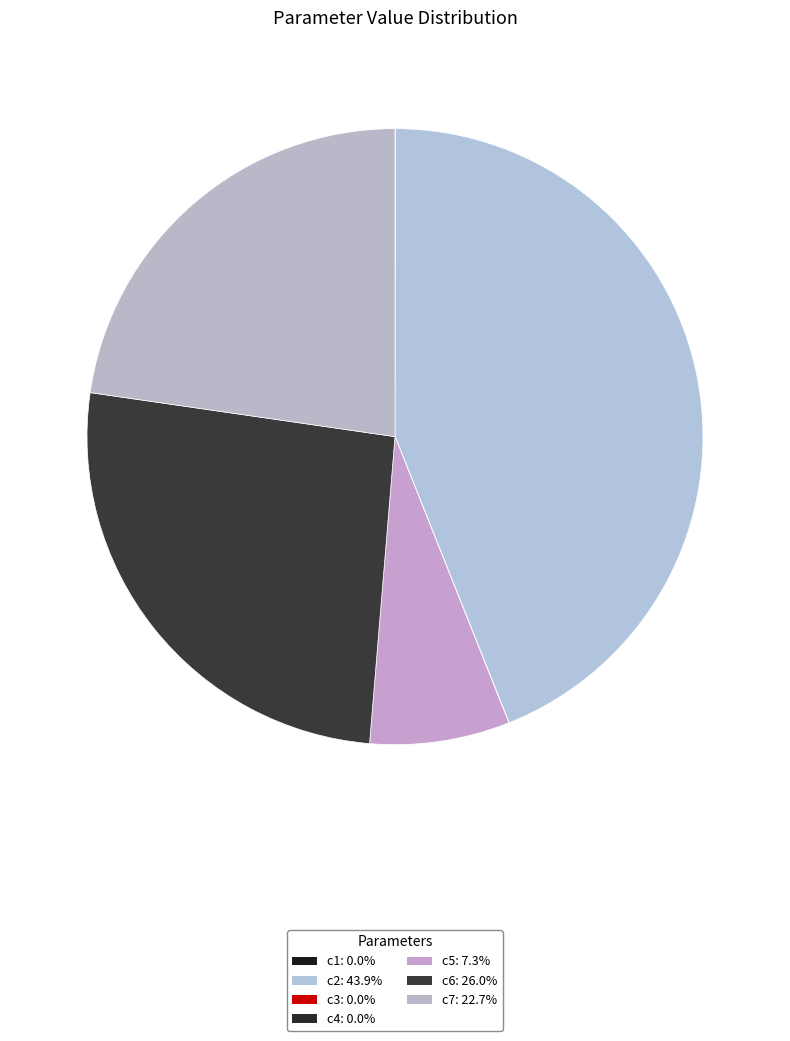

Count the number of slices in the pie.

7